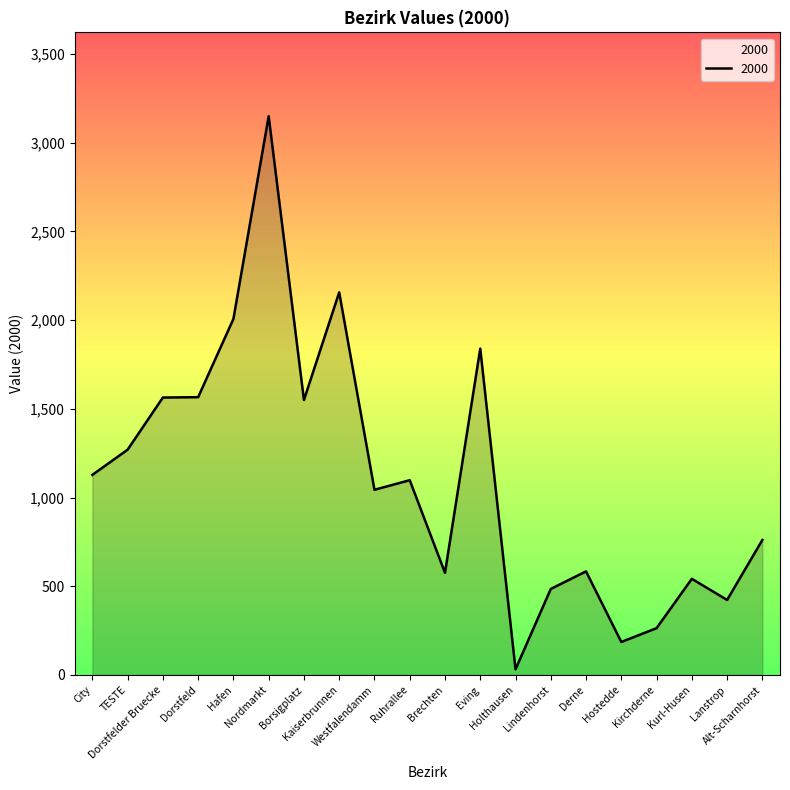

What is the greatest value displayed?

3150